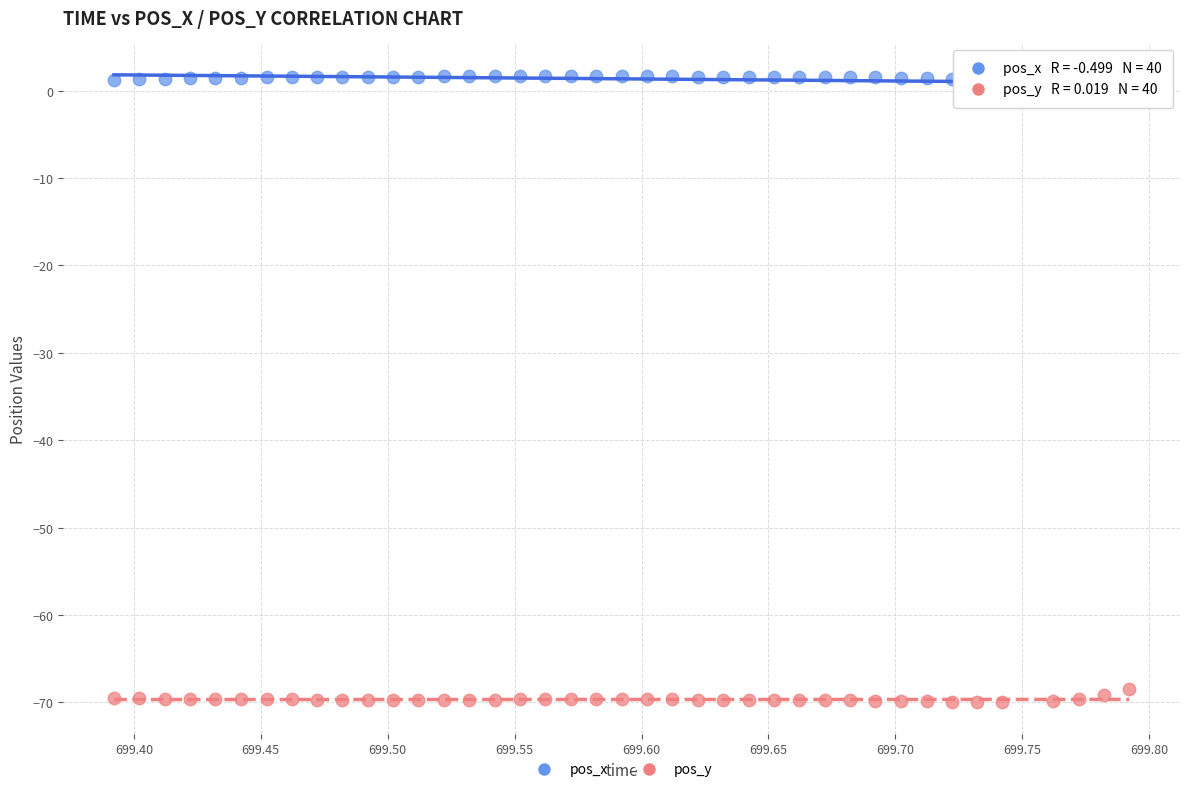

Which series reaches the maximum Y coordinate?

pos_x